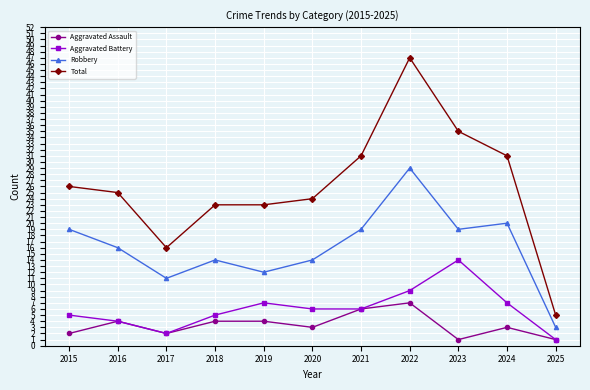

What is the value of the Aggravated Battery point at the 4th from the left?

5